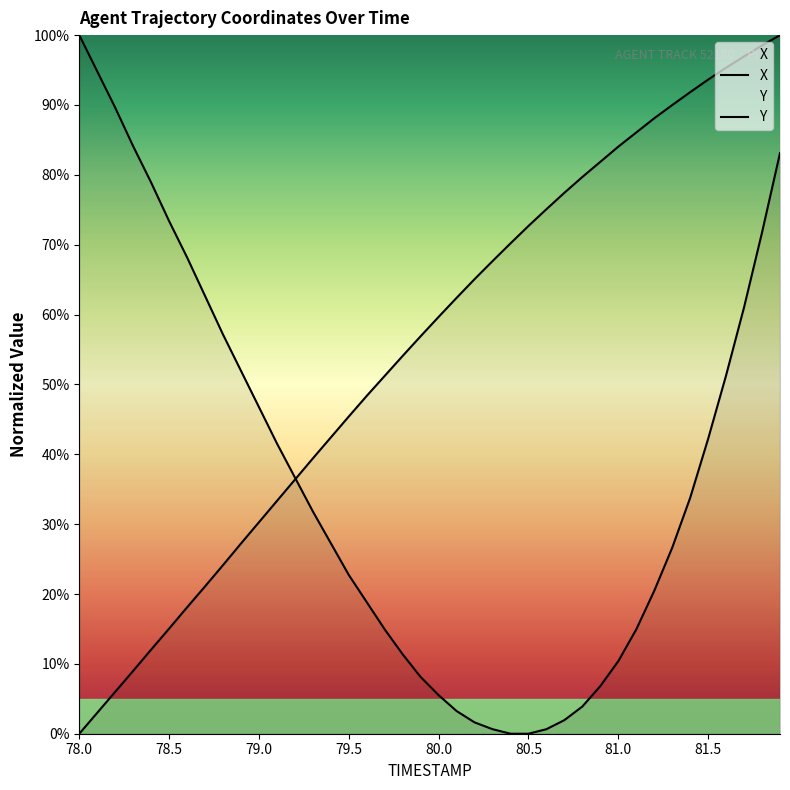

Does the chart display data point markers on the line(s)?

No